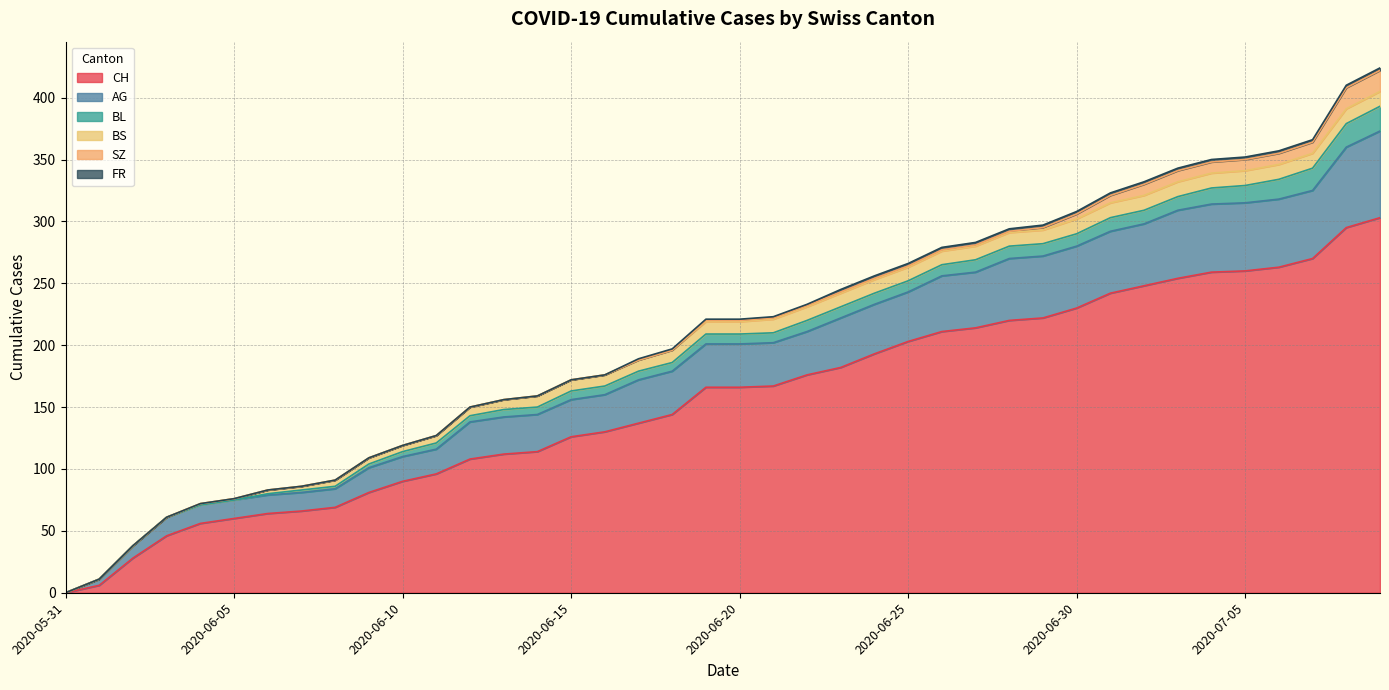

How many data points in SZ are above 1?

11